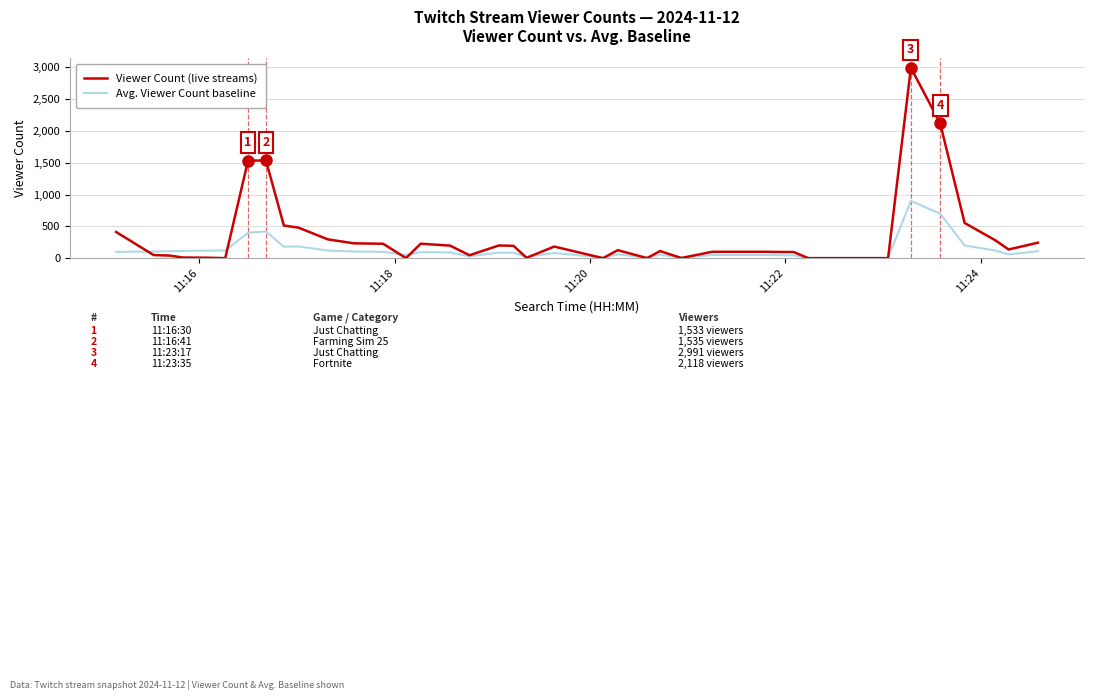

Rank the series by their maximum value, from lowest to highest.

Avg. Viewer Count baseline, Viewer Count (live streams)